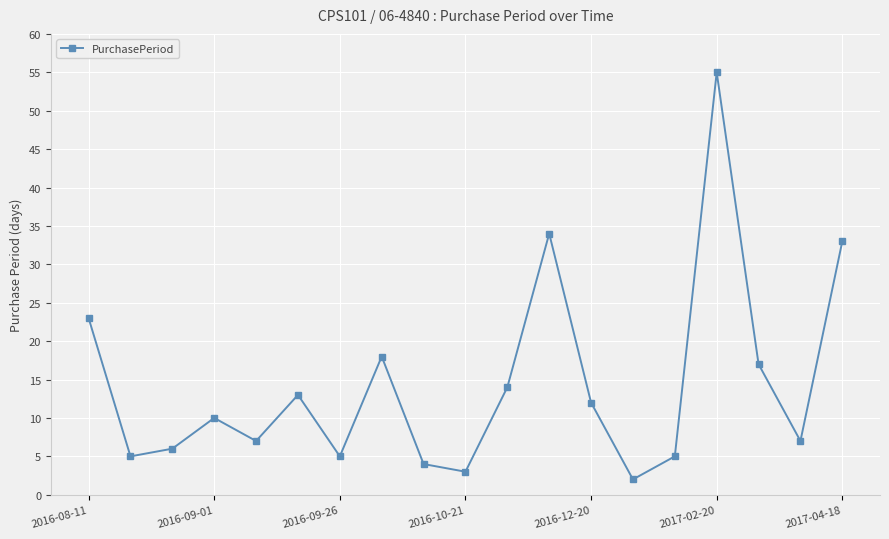

Count the number of categories in the chart.

19